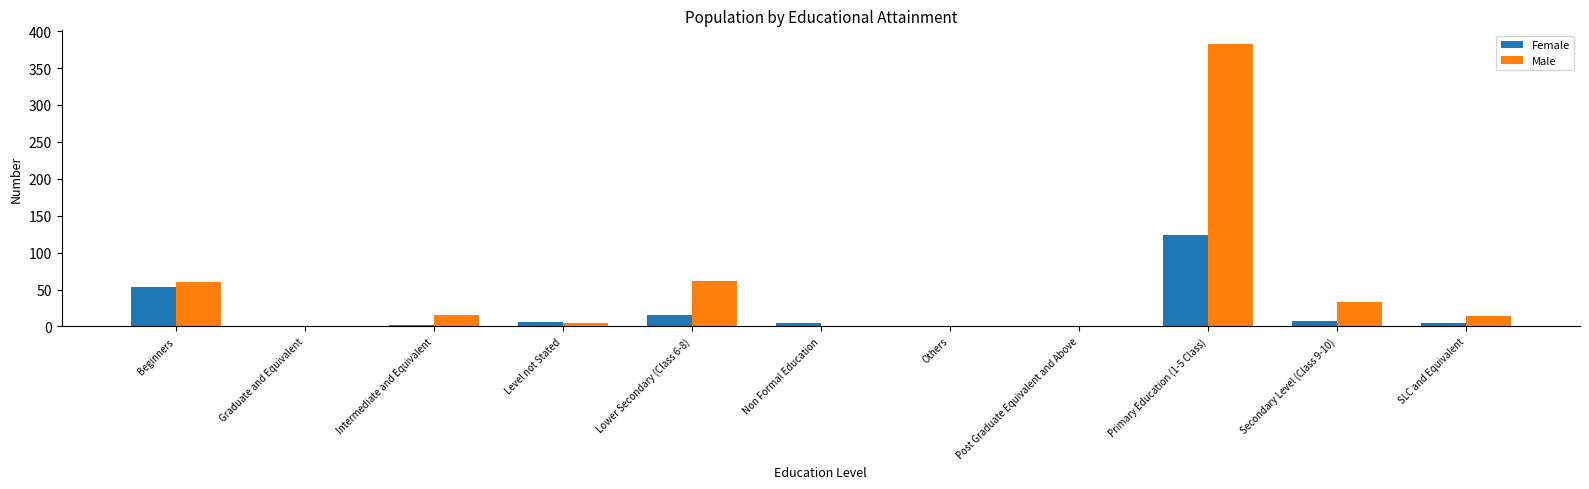

At which category is the sum across all series the highest?

Primary Education (1-5 Class)